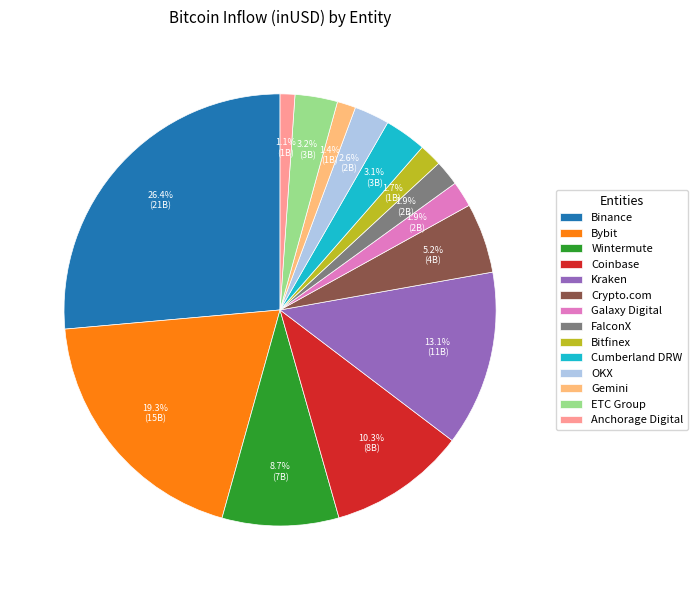

Is Wintermute the majority of the pie?

No